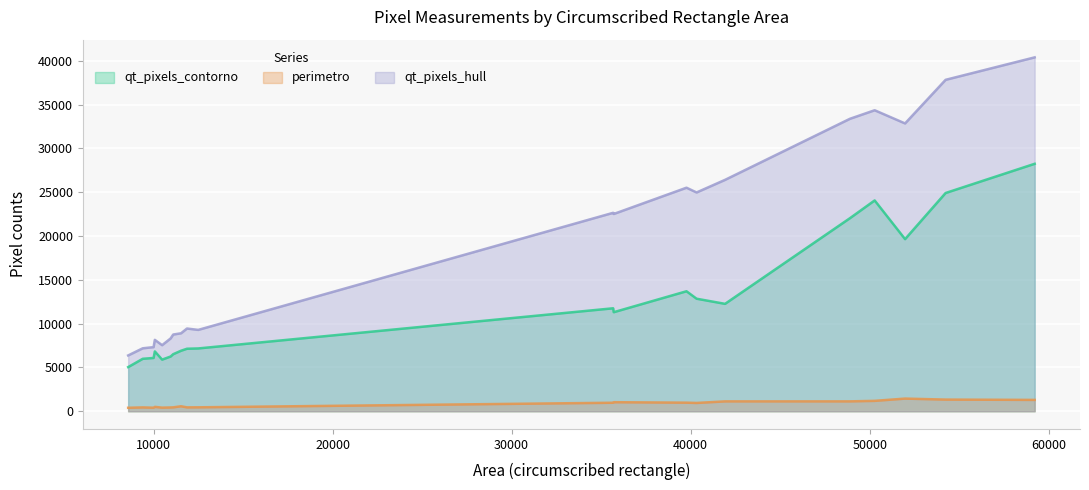

Rank the series by their maximum value, from lowest to highest.

perimetro, qt_pixels_contorno, qt_pixels_hull